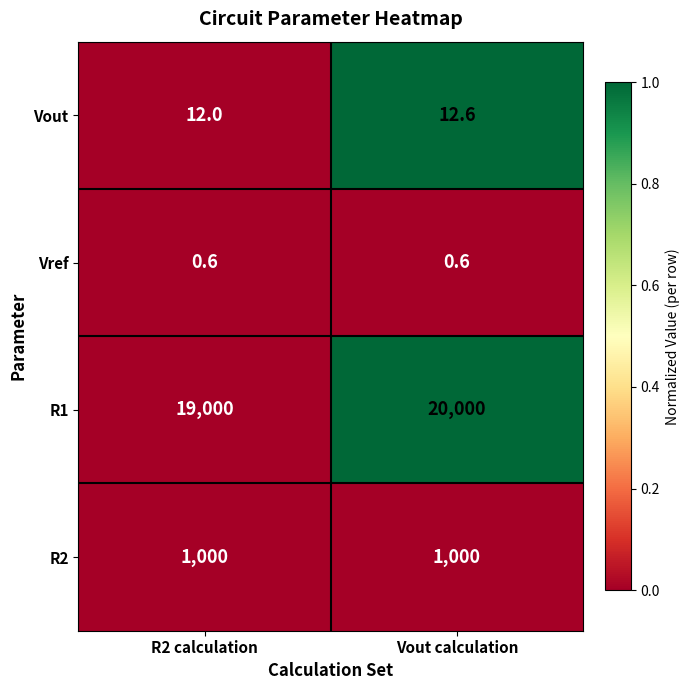

What is the total value across all series at Vout calculation?

21013.2